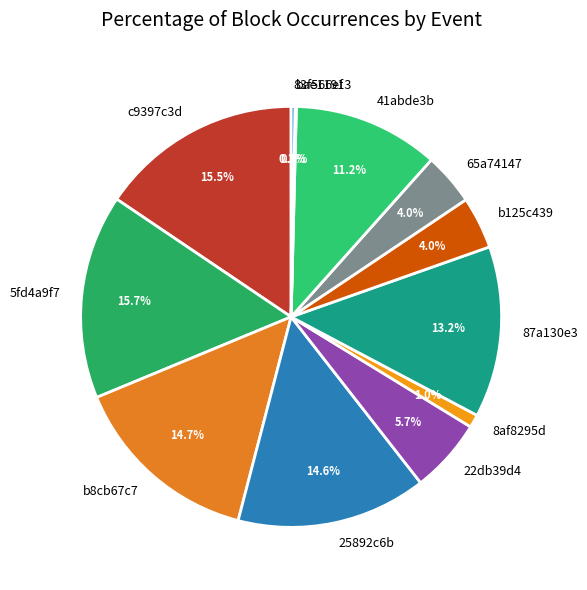

What percentage do 22db39d4 and 41abde3b together represent?

16.9%